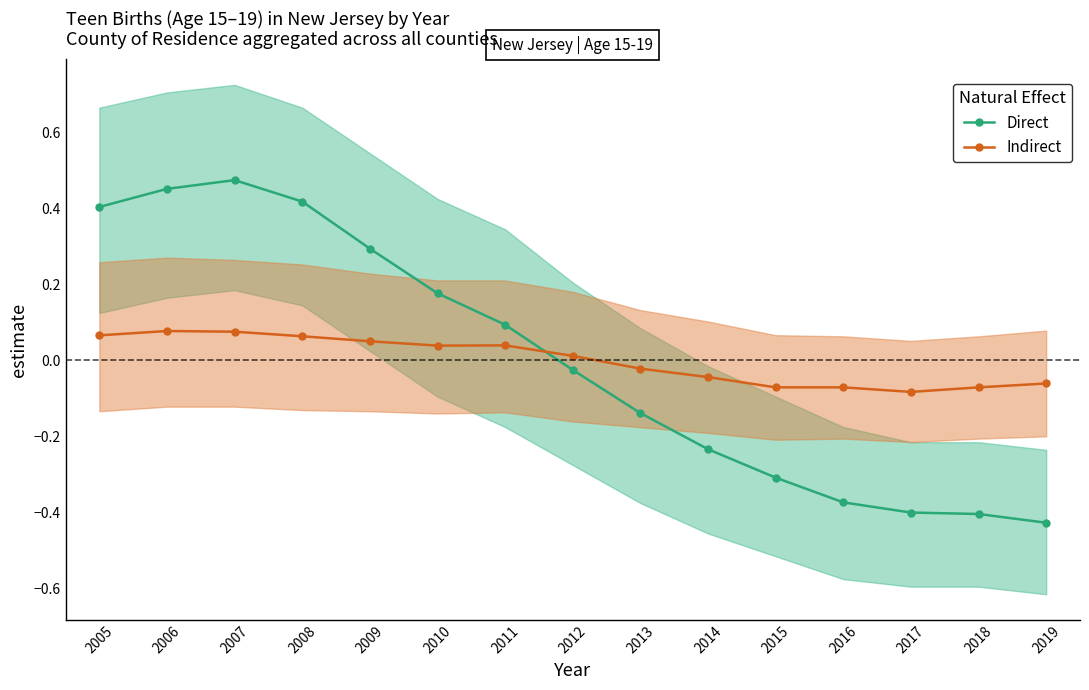

How many lines are shown in the chart?

2